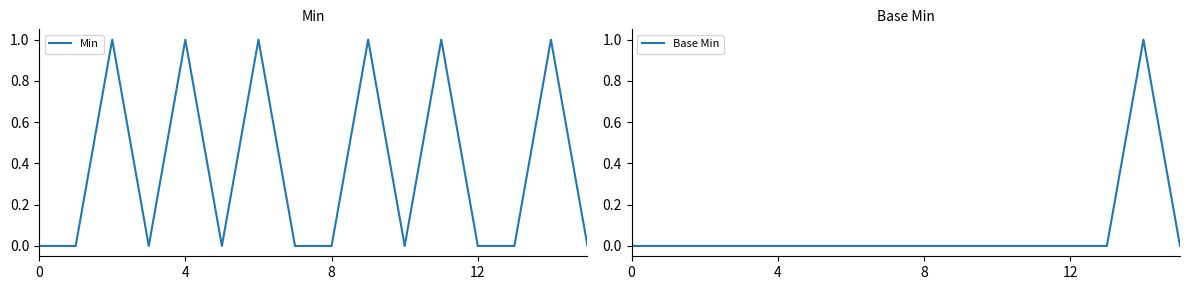

Is it true that Base Min equals 0 at 12?

True